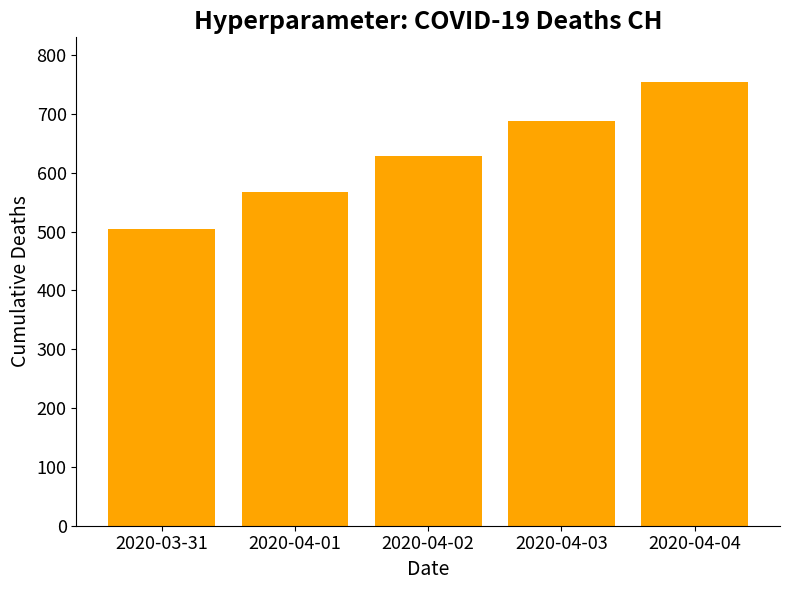

How many values are between 567 and 689?

3